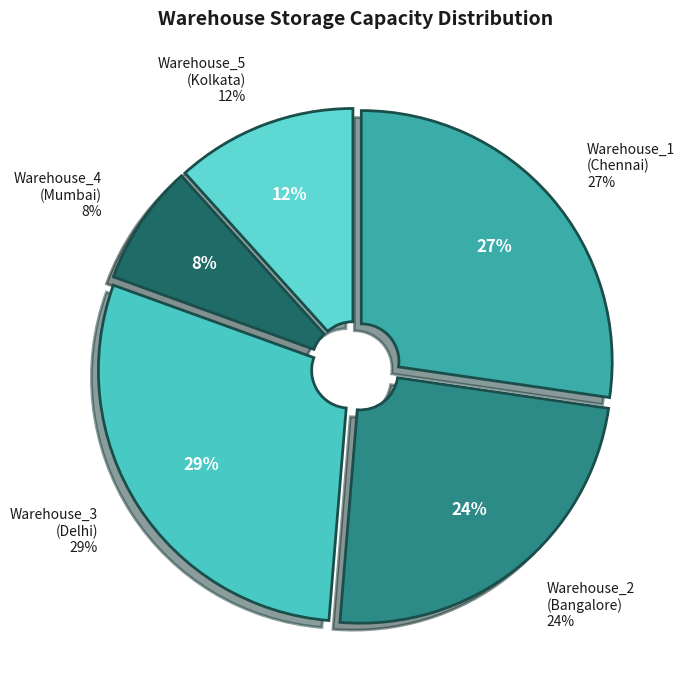

The W04 slice represents 8% of the pie. True or false?

True